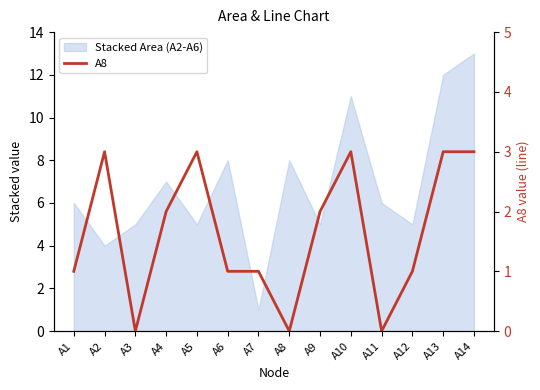

Reading left to right, extract all data points from this chart.

1	3	0	2	3	1	1	0	2	3	0	1	3	3